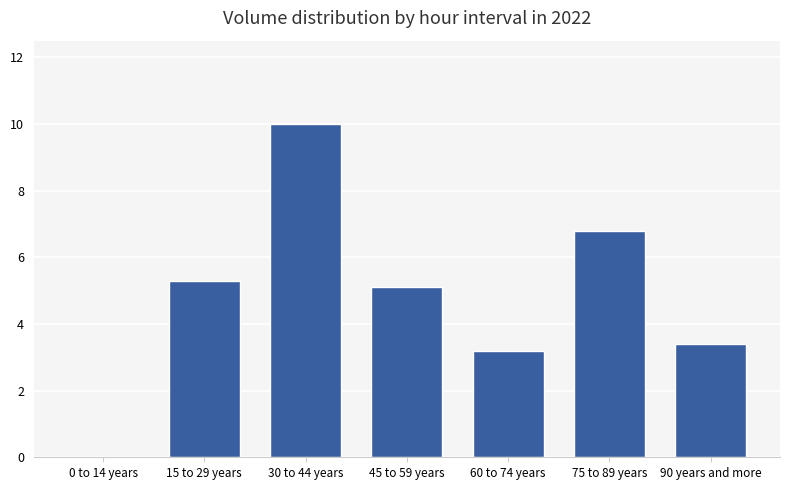

Does the chart contain stacked bars?

No